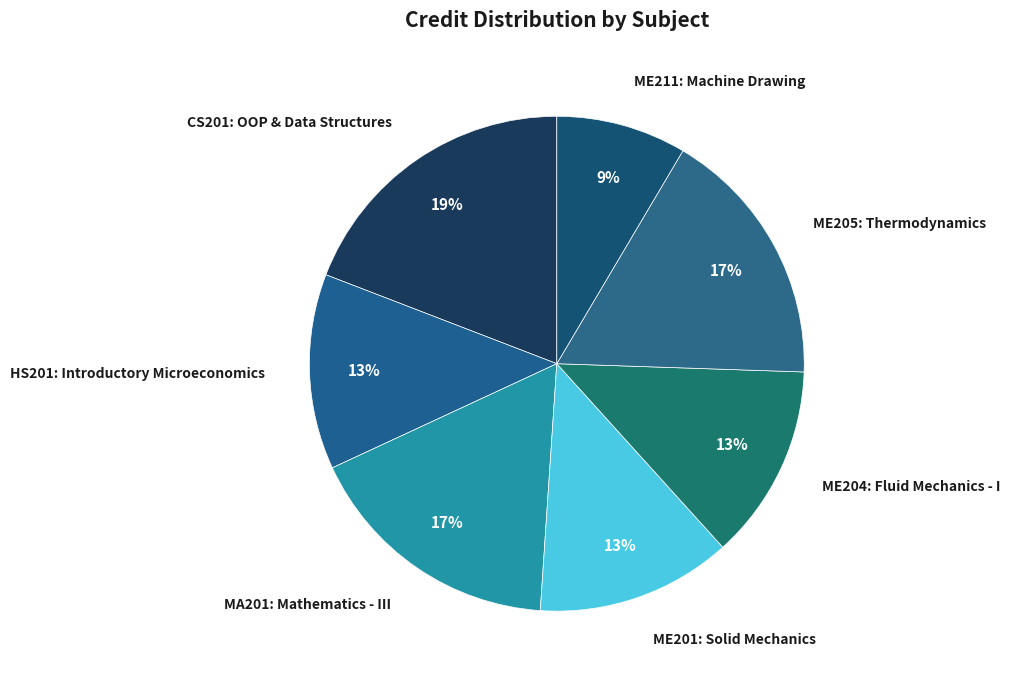

Which category has the biggest portion of the pie?

CS201: OOP & Data Structures